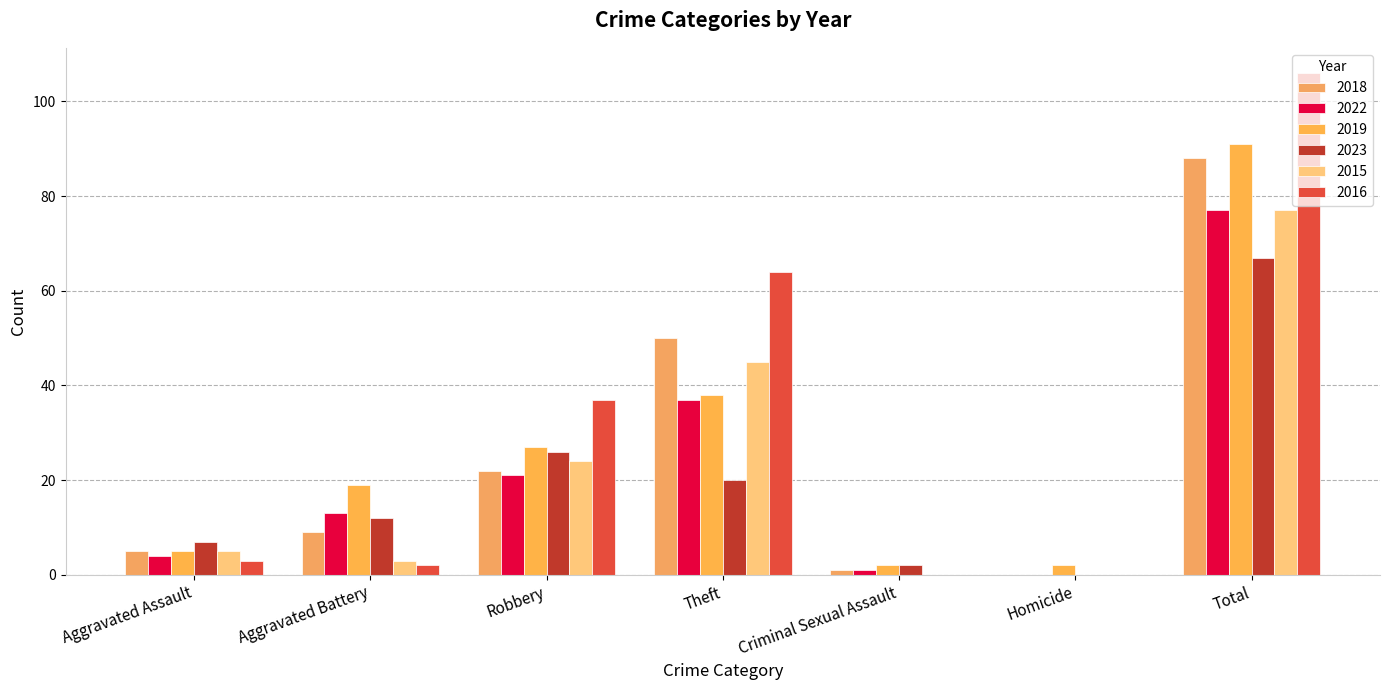

What is the sum of all 2016 values?

212